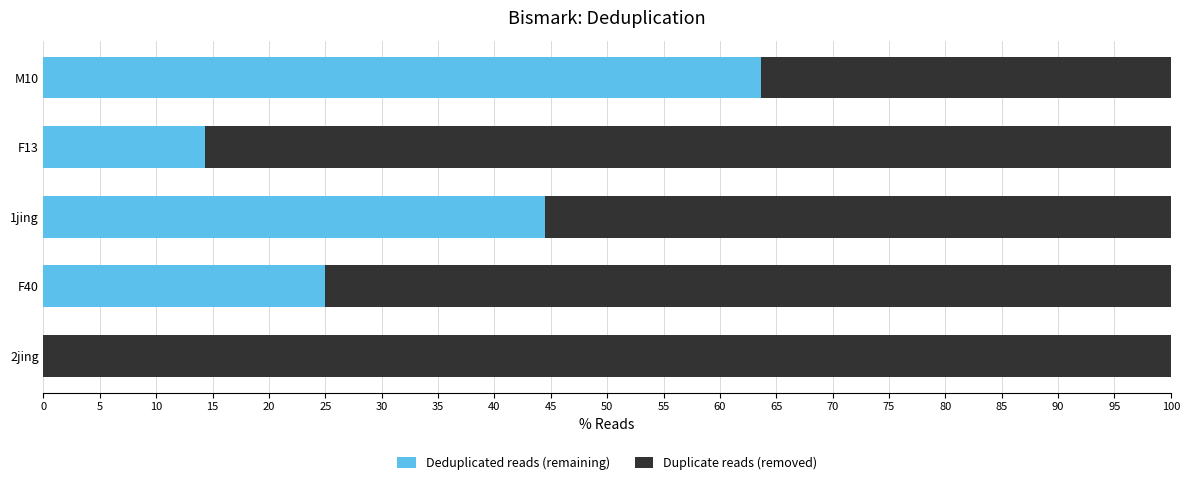

How many series are shown in this chart?

2